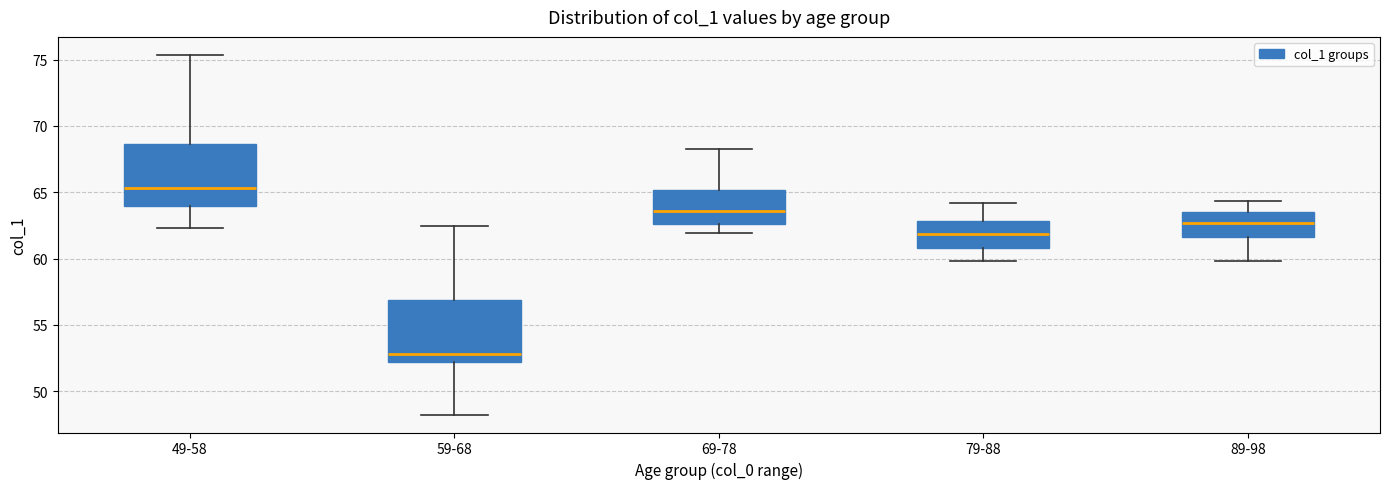

Which box has the highest median line?

49-58